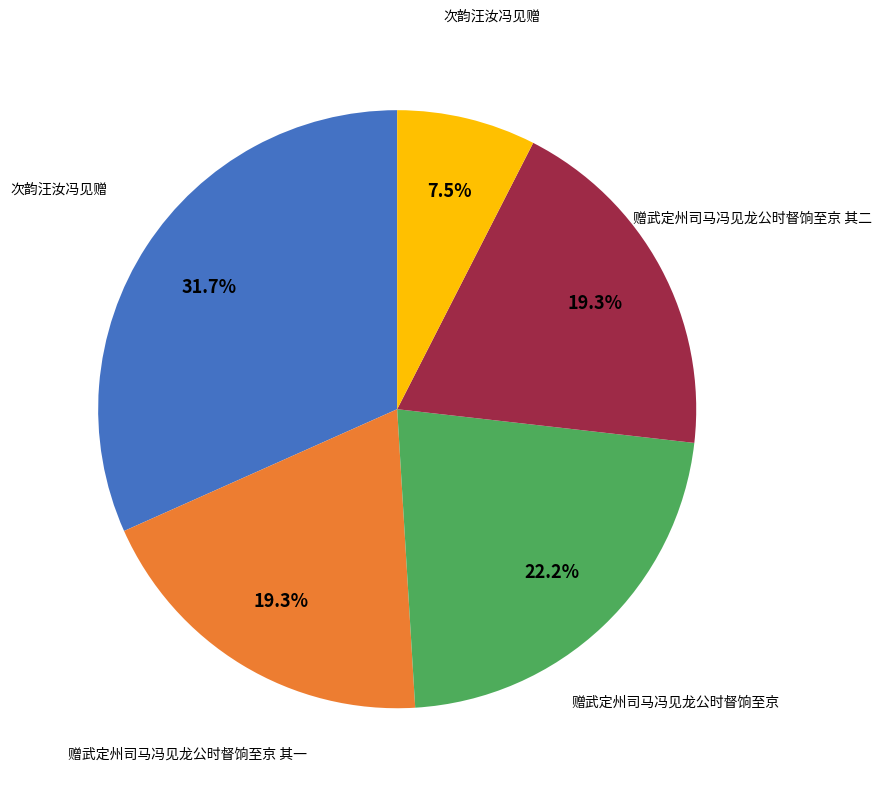

To the nearest percent, what is the average slice percentage?

20%